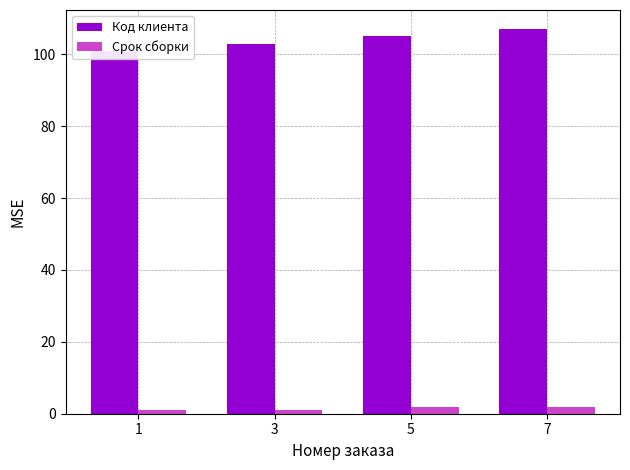

Which series changed the most between 3 and 7?

Код клиента